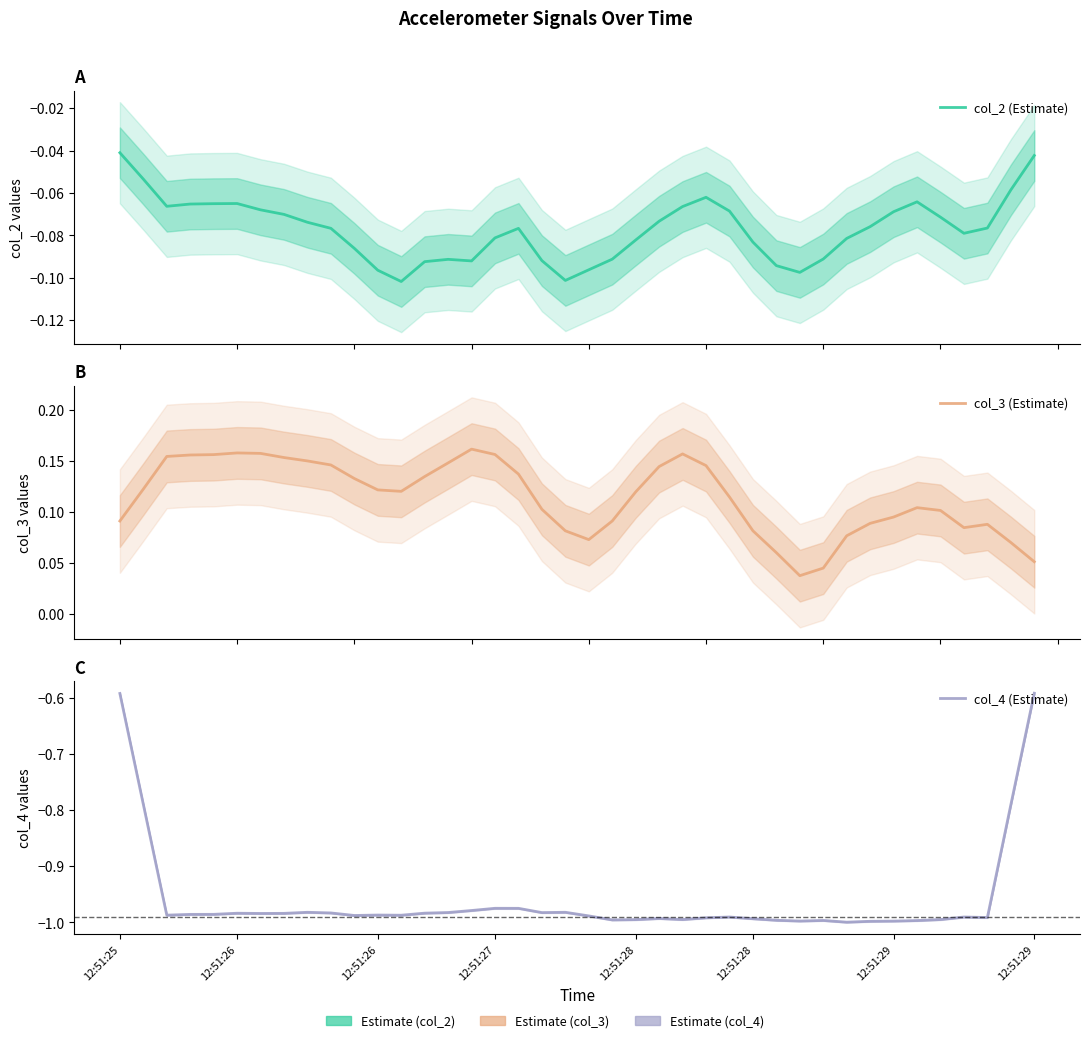

Which series has the largest total across all categories?

col_3 (Estimate)